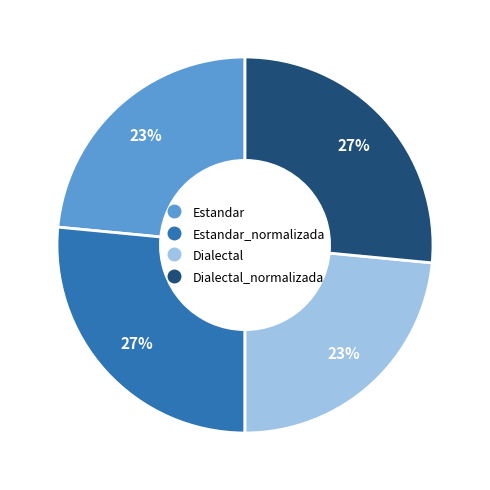

To the nearest percent, what is the average slice percentage?

25%